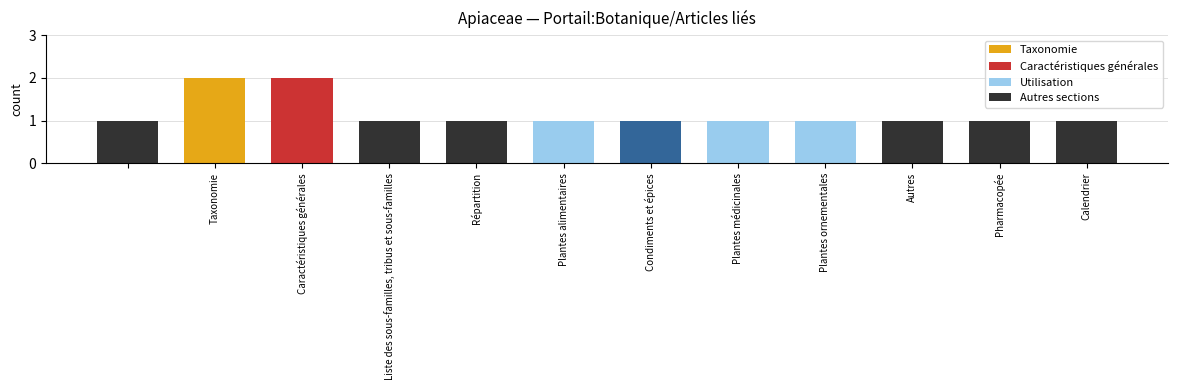

What is the sum of all values?

14